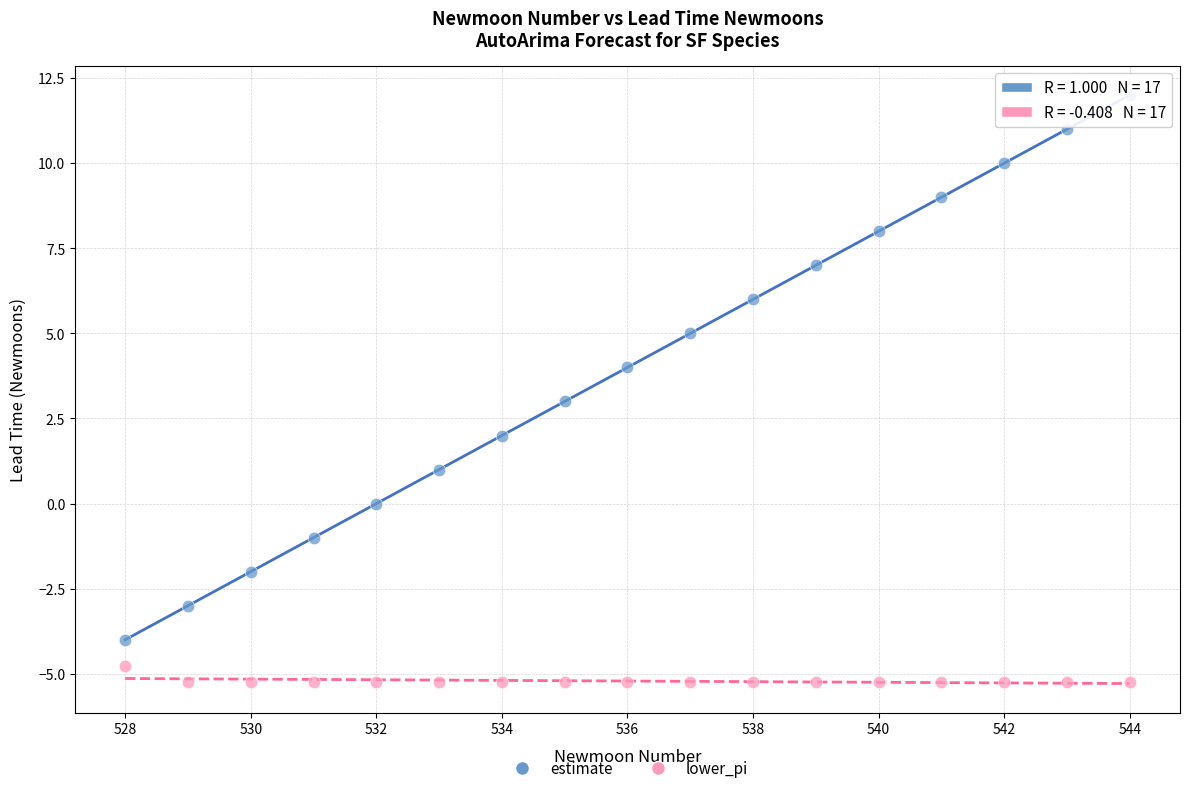

Which series has the largest Y range (max minus min)?

estimate